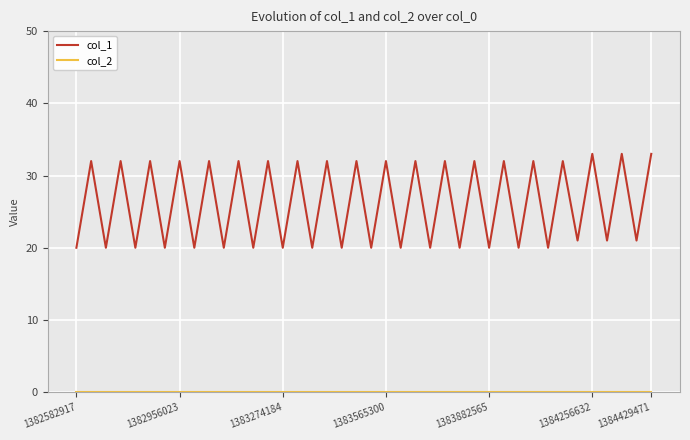

Which series has the largest total across all categories?

col_1